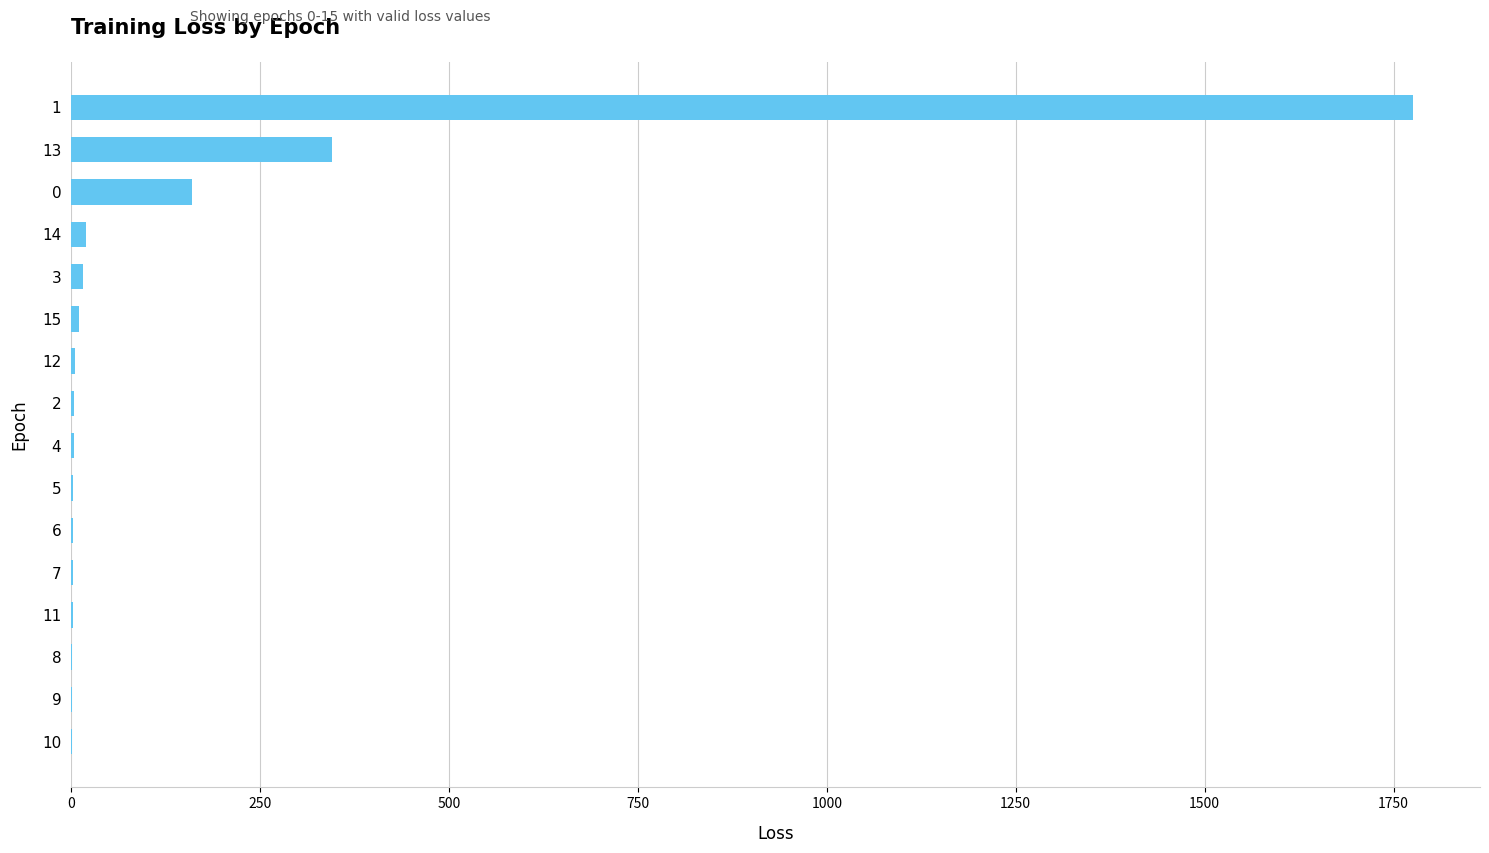

What is the sum of all values?

2354.6